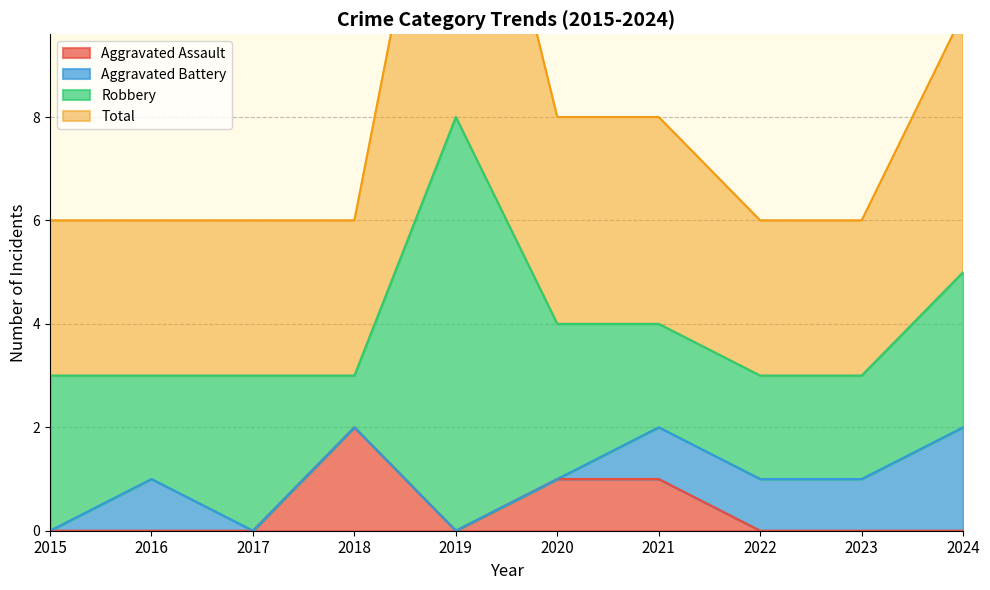

True or false: Aggravated Assault has a value of 1 at 2017.

False